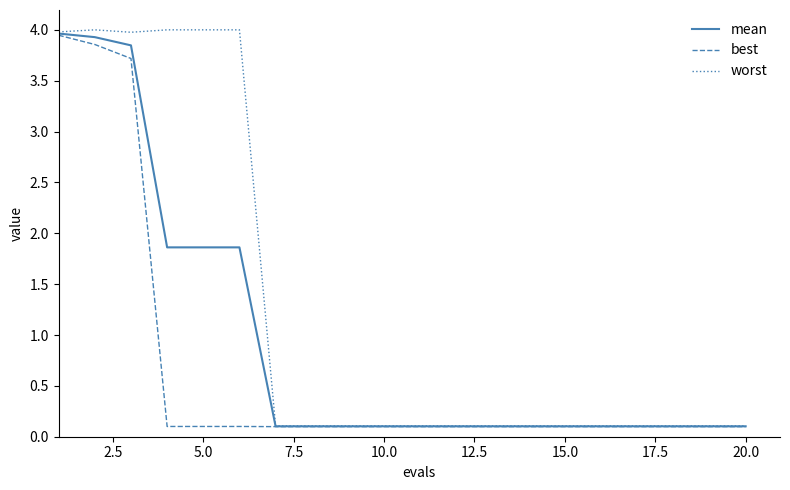

What is the greatest value displayed?

4.0